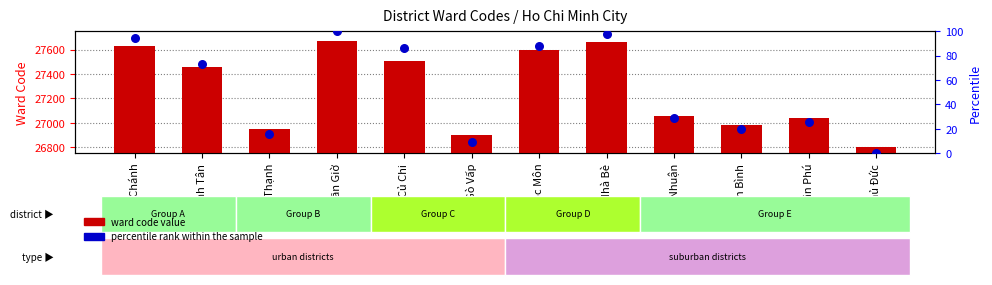

What is the total value across all series at Nhà Bè?

27758.5